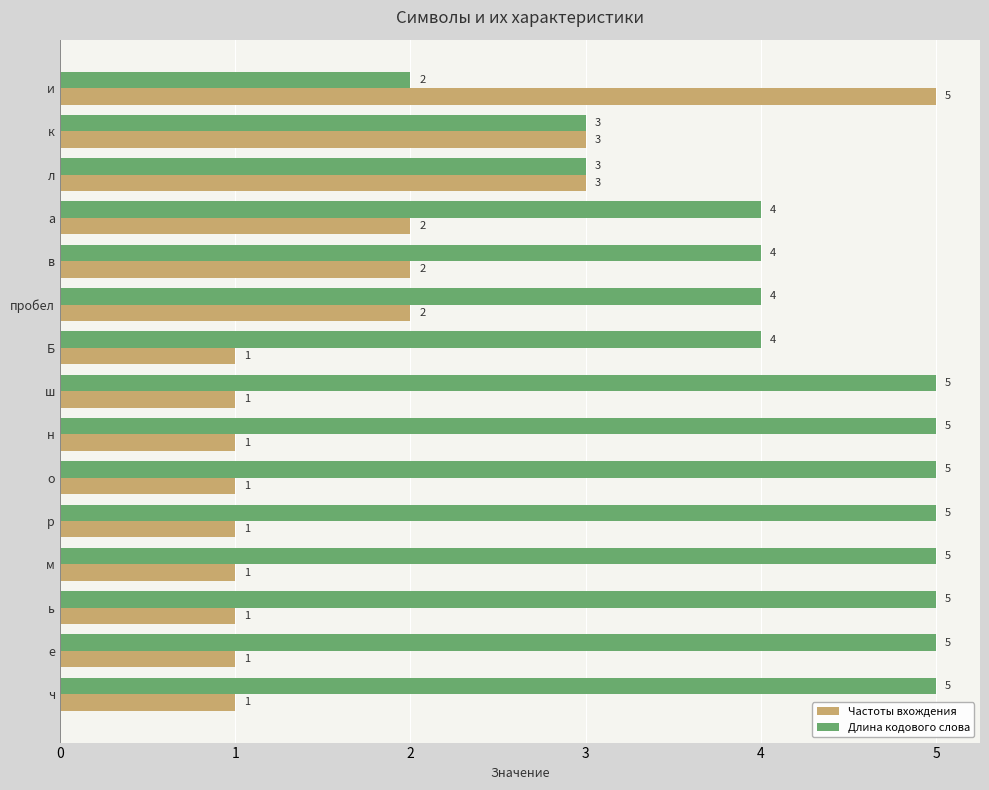

True or false: Длина кодового слова has a value of 3 at л.

True